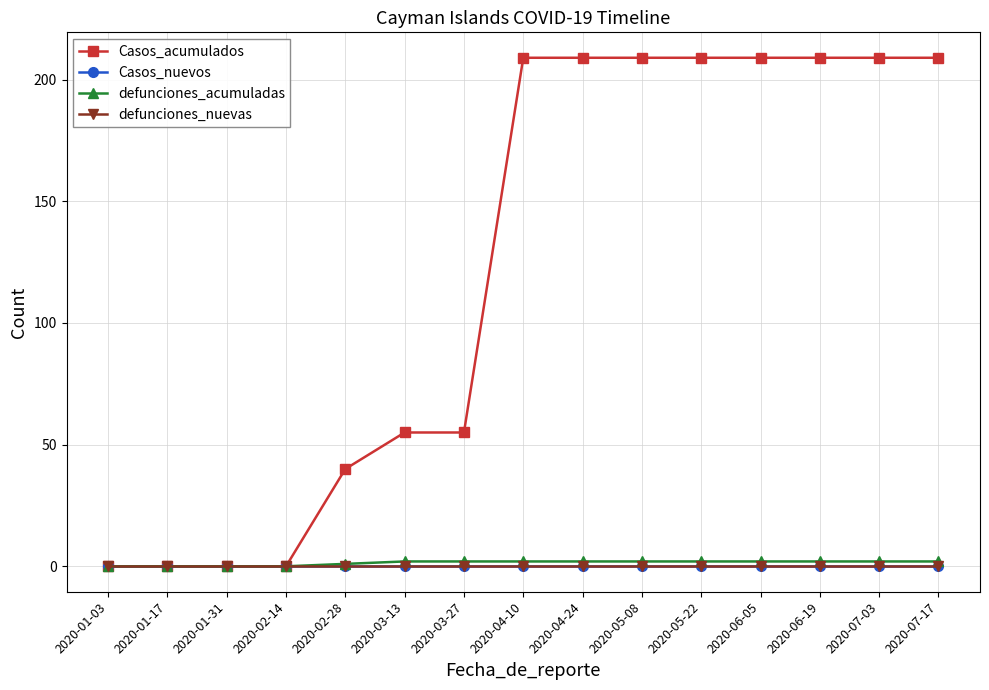

Reading left to right, transcribe all the data shown in this chart.

Casos_acumulados: 0	0	0	0	40	55	55	209	209	209	209	209	209	209	209
Casos_nuevos: 0	0	0	0	0	0	0	0	0	0	0	0	0	0	0
defunciones_acumuladas: 0	0	0	0	1	2	2	2	2	2	2	2	2	2	2
defunciones_nuevas: 0	0	0	0	0	0	0	0	0	0	0	0	0	0	0